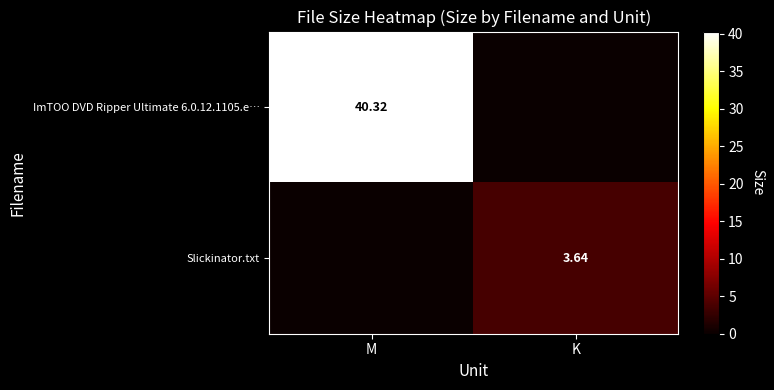

Is the value of Slickinator.txt at K greater than the value of ImTOO DVD Ripper Ultimate 6.0.12.1105.e… at M?

No